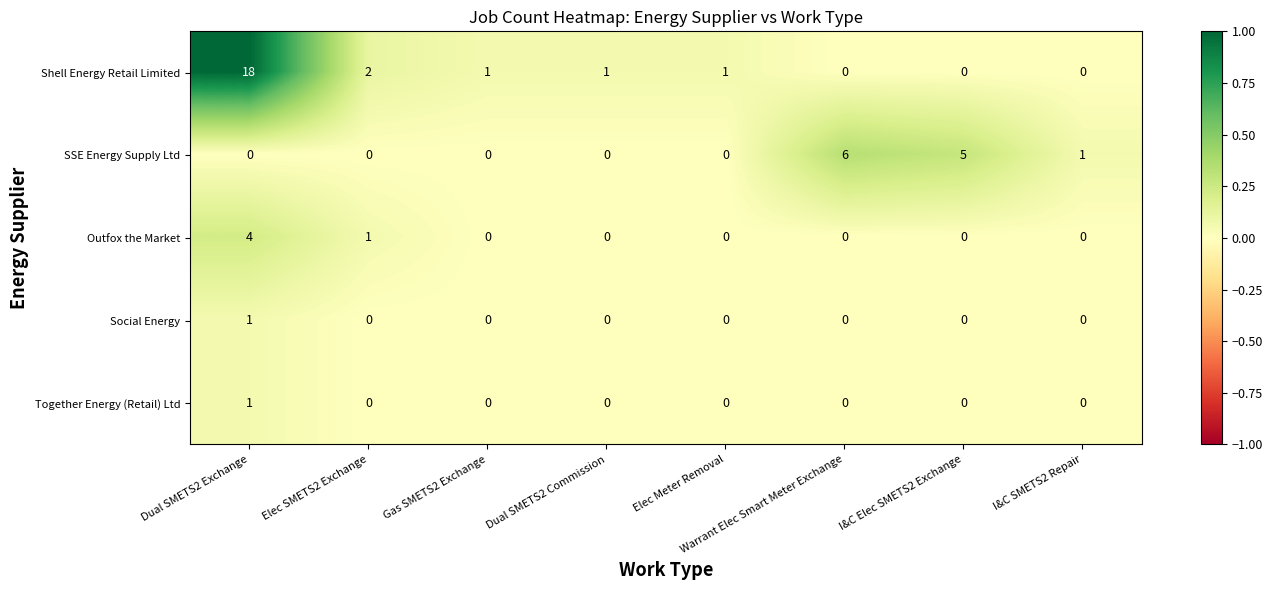

True or false: Outfox the Market has a value of 0 at Dual SMETS2 Commission.

True